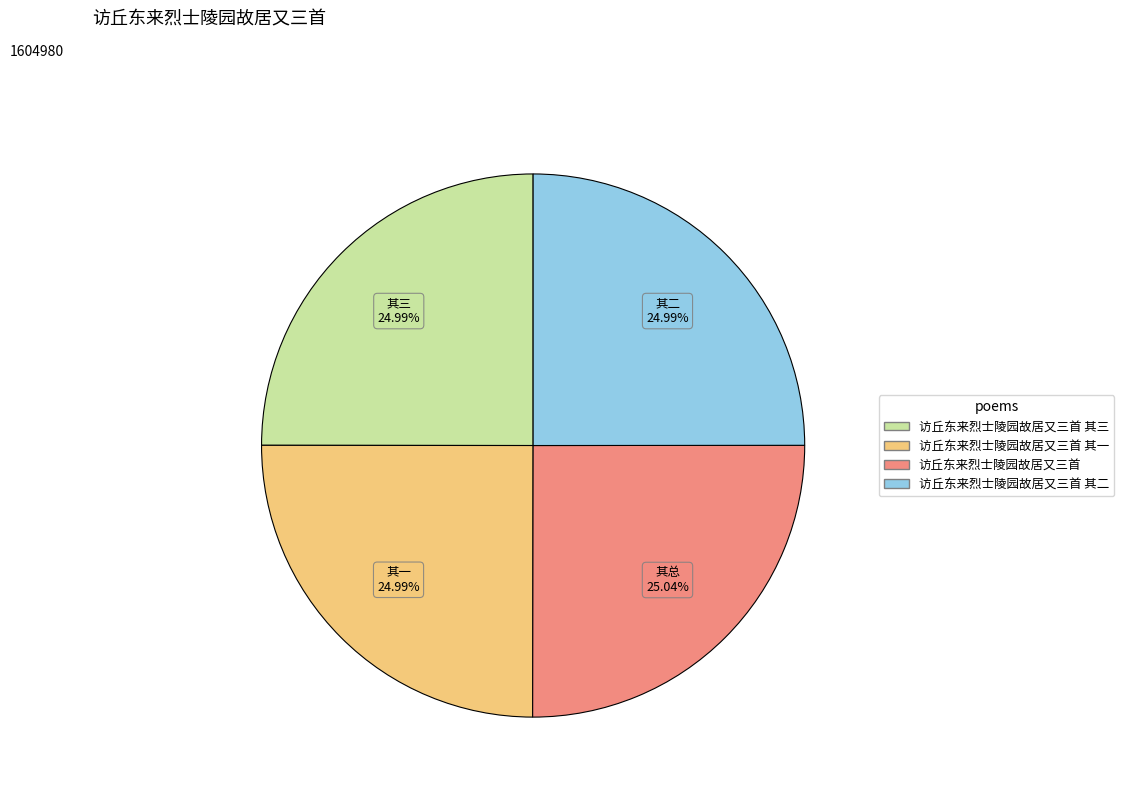

To the nearest percent, what is the combined percentage of 访丘东来烈士陵园故居又三首 其二 and 访丘东来烈士陵园故居又三首 其一?

50%